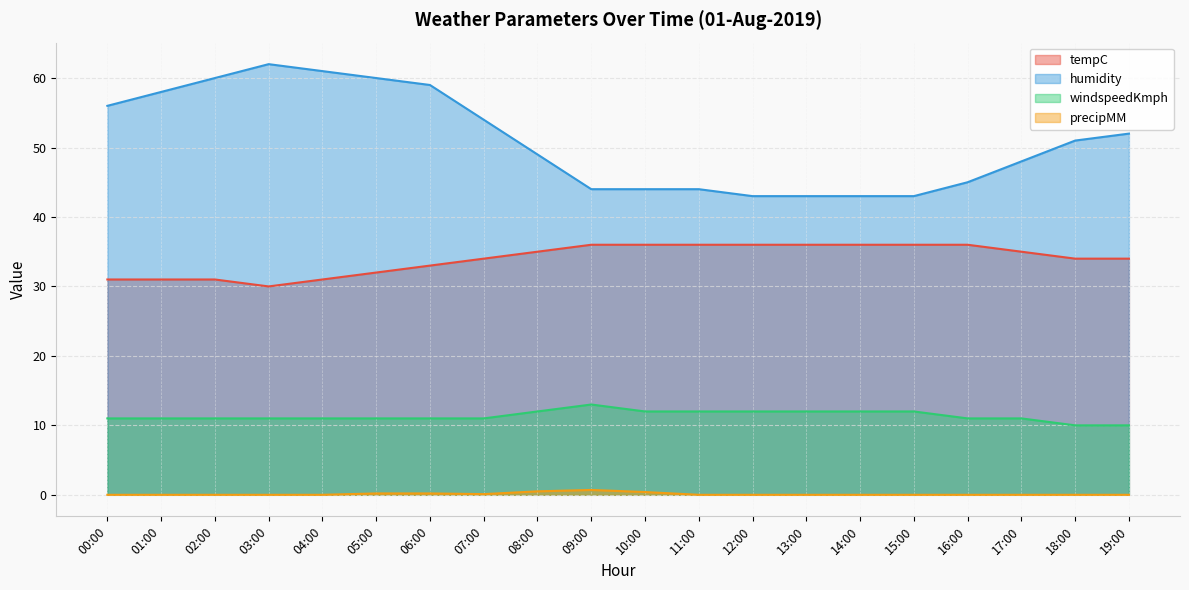

Which series has the largest total across all categories?

humidity